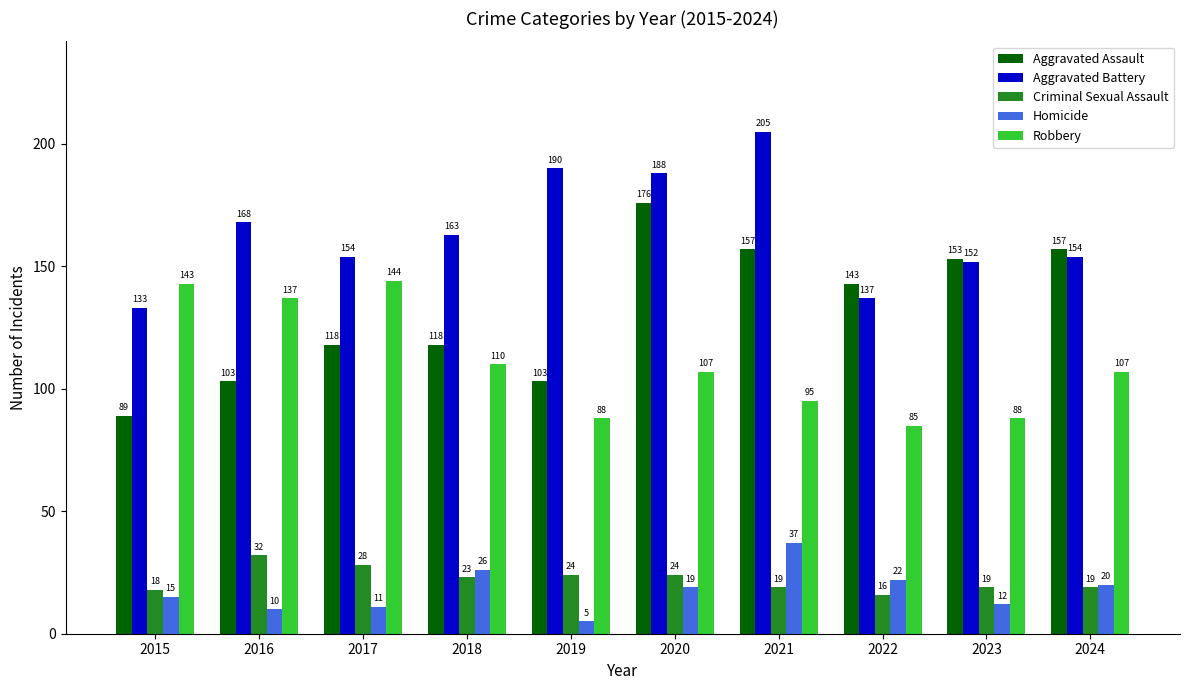

Reading left to right, what are all the values shown in this chart?

Aggravated Assault: 89	103	118	118	103	176	157	143	153	157
Aggravated Battery: 133	168	154	163	190	188	205	137	152	154
Criminal Sexual Assault: 18	32	28	23	24	24	19	16	19	19
Homicide: 15	10	11	26	5	19	37	22	12	20
Robbery: 143	137	144	110	88	107	95	85	88	107